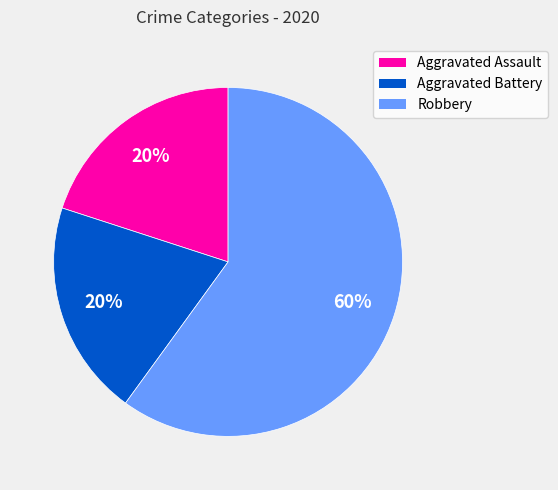

To the nearest percent, what is the average slice percentage?

33%